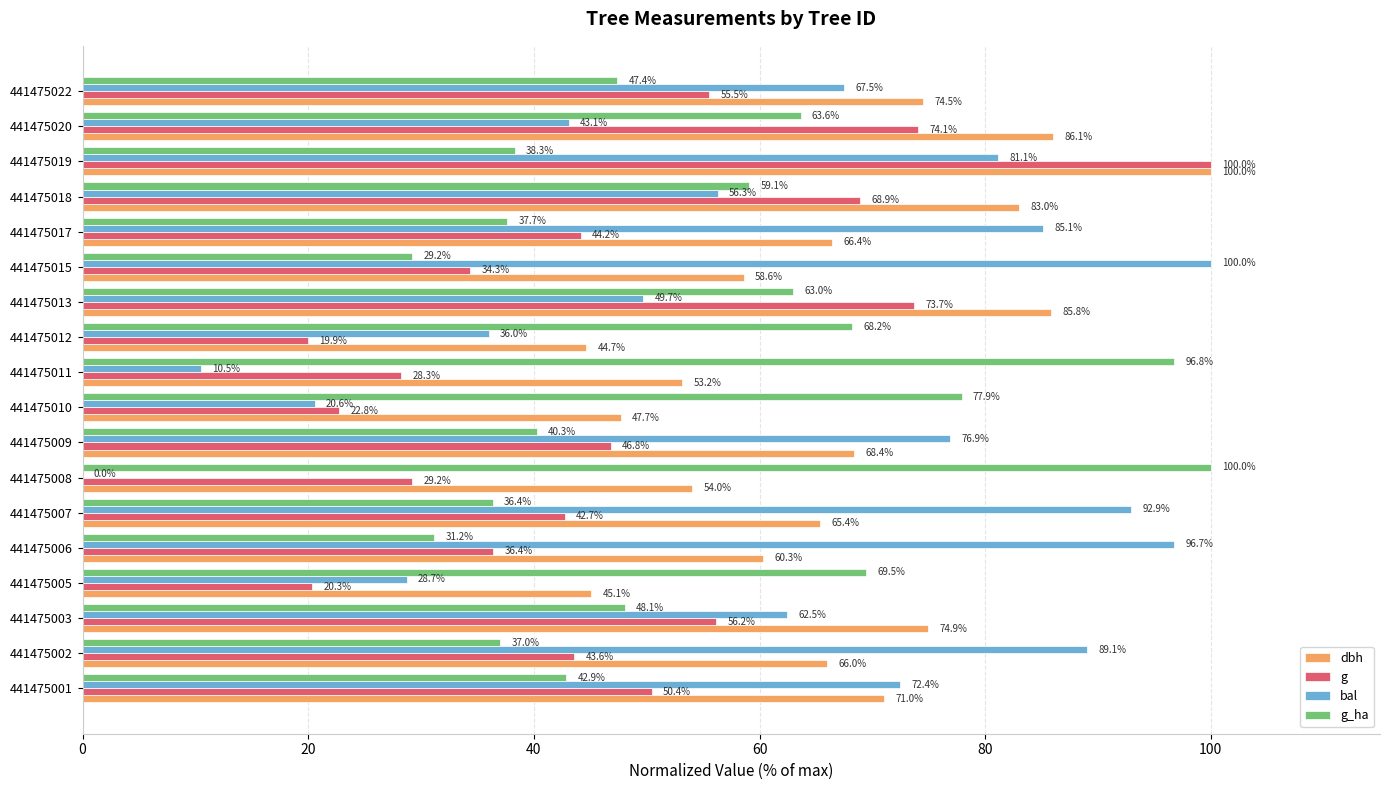

At which category is the sum across all series the highest?

441475019